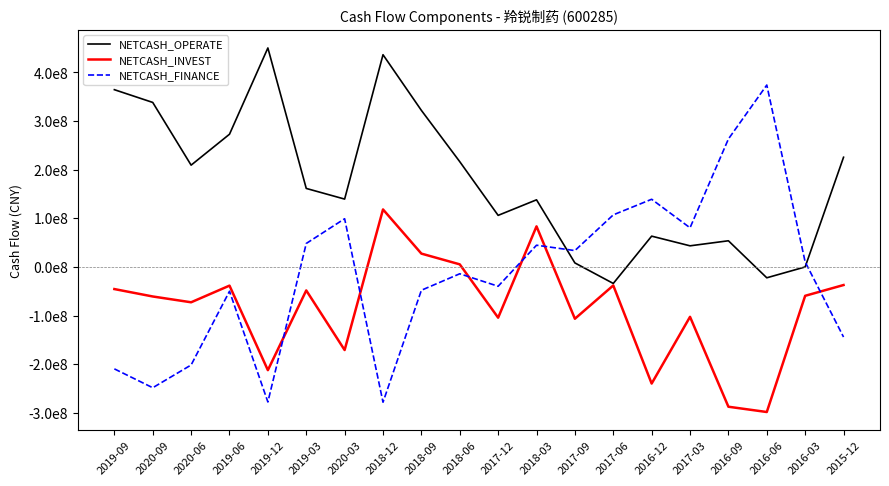

At which category does NETCASH_INVEST reach its first local valley?

2020-06